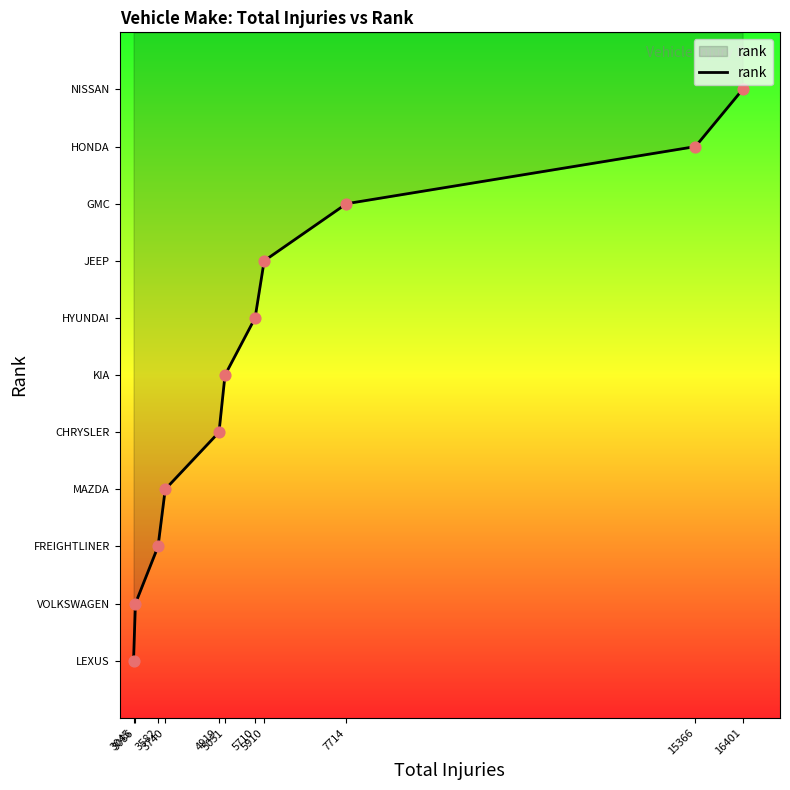

What is the change in value from 16401 to 3582?

+8